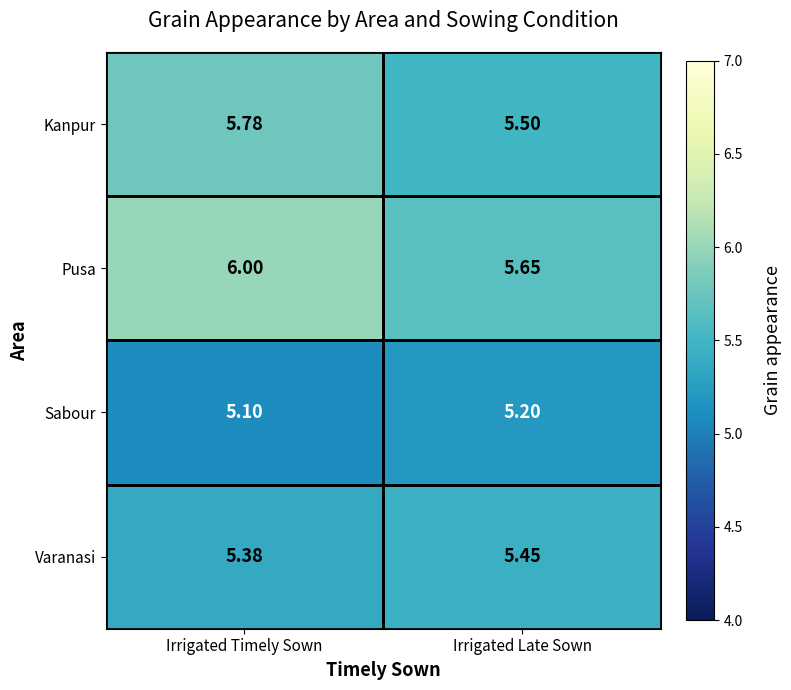

Which series has the largest range (max minus min)?

Pusa